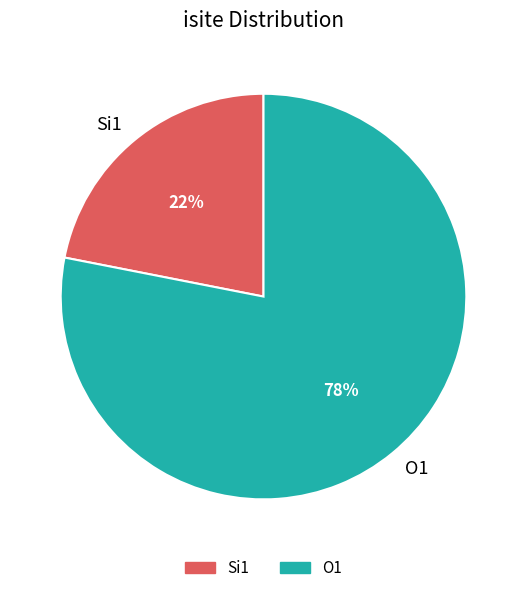

Is the sum of Si1 and O1 greater than half?

Yes